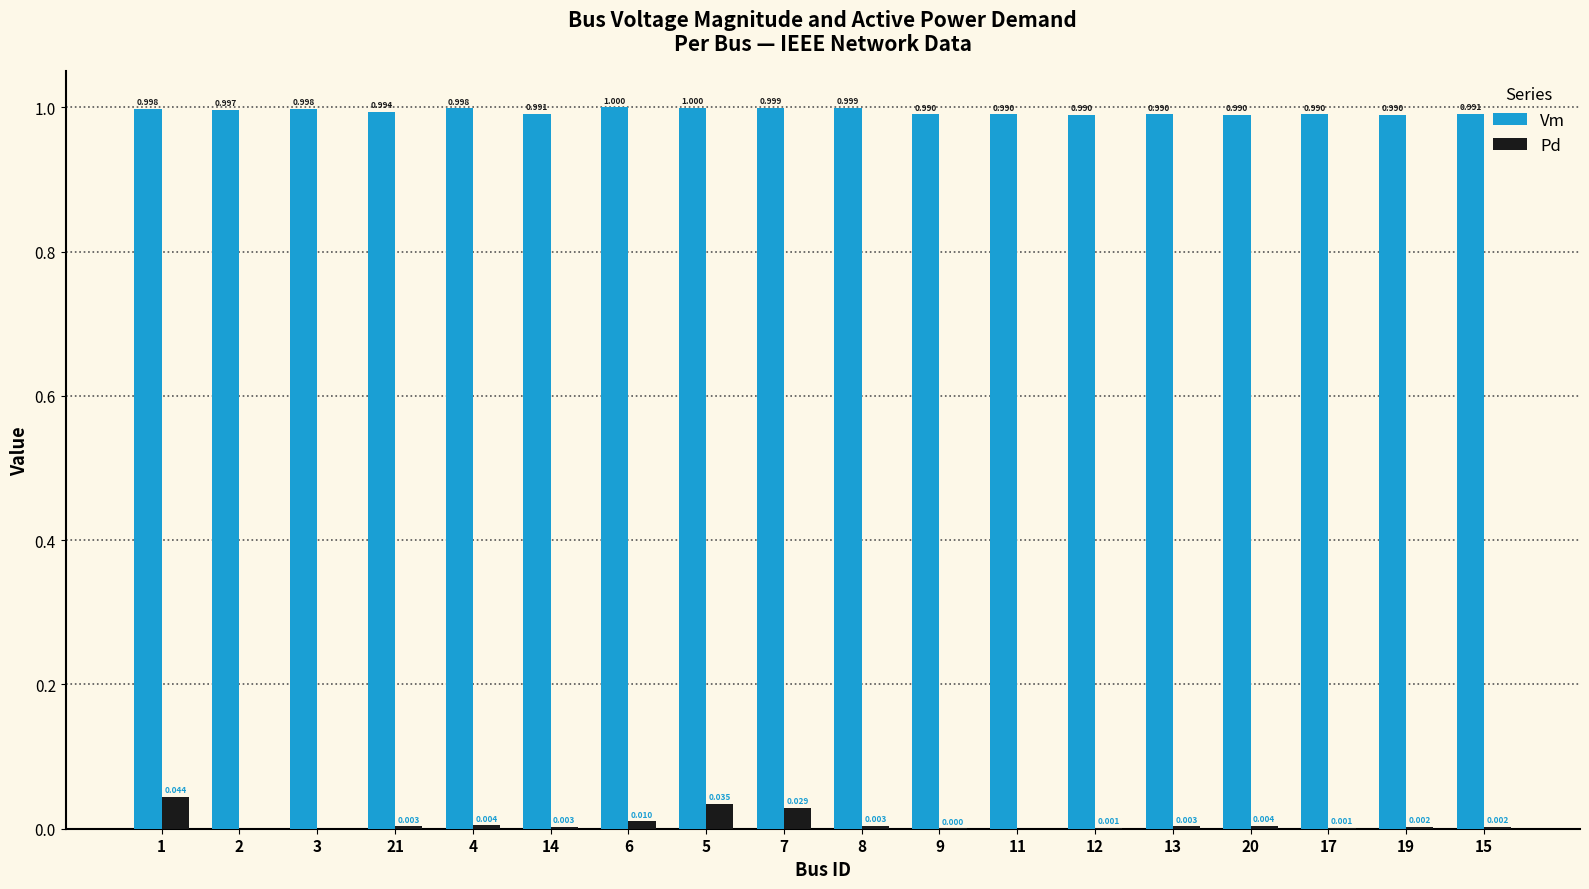

Between 4 and 9, which series saw the biggest shift?

Vm